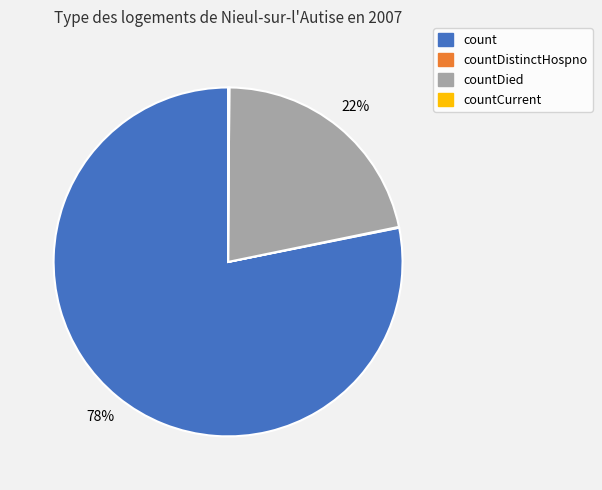

To the nearest percent, what is the difference between the largest and smallest slice percentages?

78%